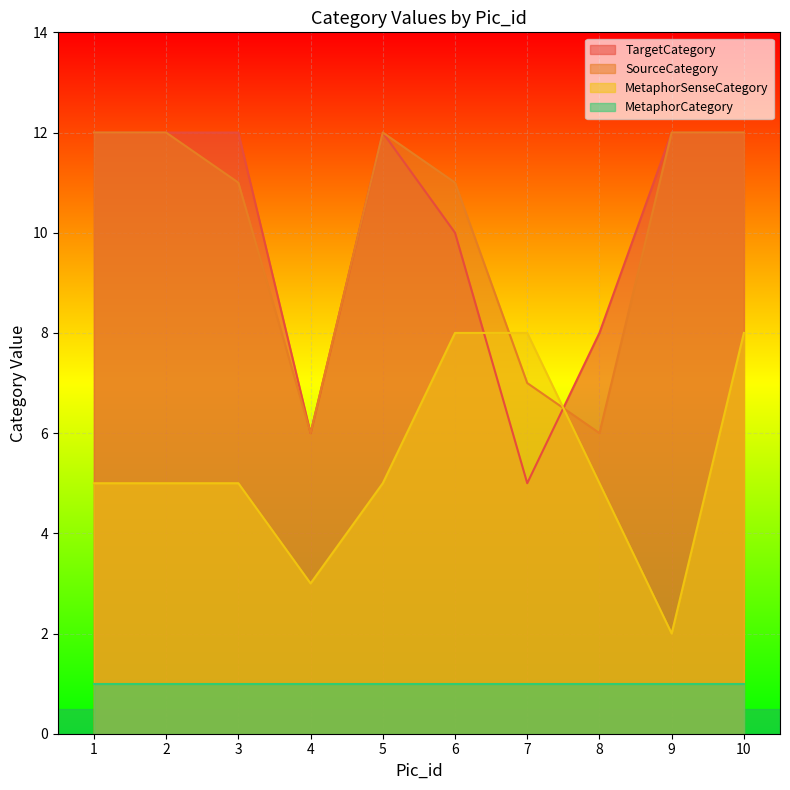

List the labels in order of MetaphorSenseCategory value, largest first.

6, 7, 10, 1, 2, 3, 5, 8, 4, 9